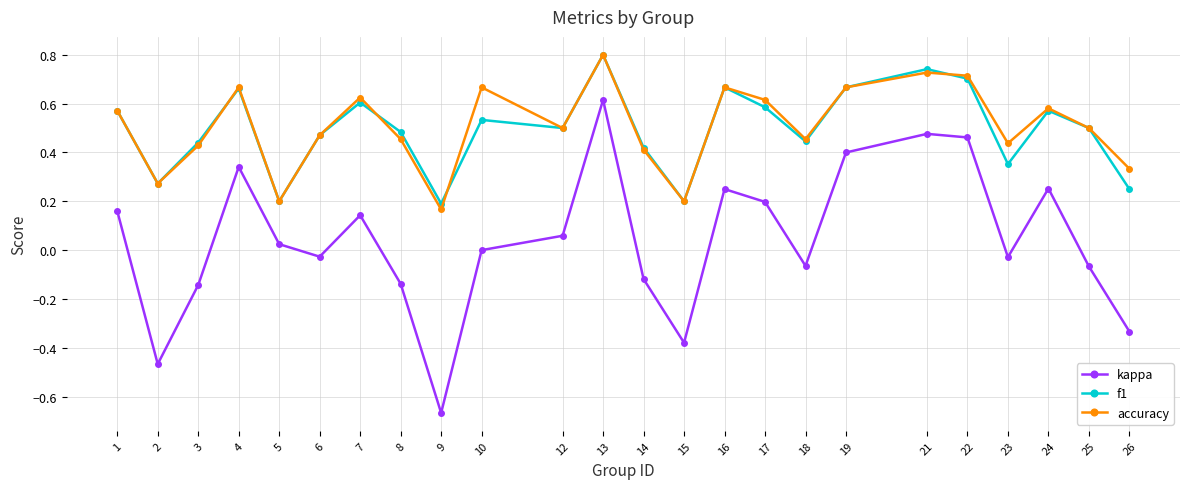

Which category has the lowest value across all series?

9